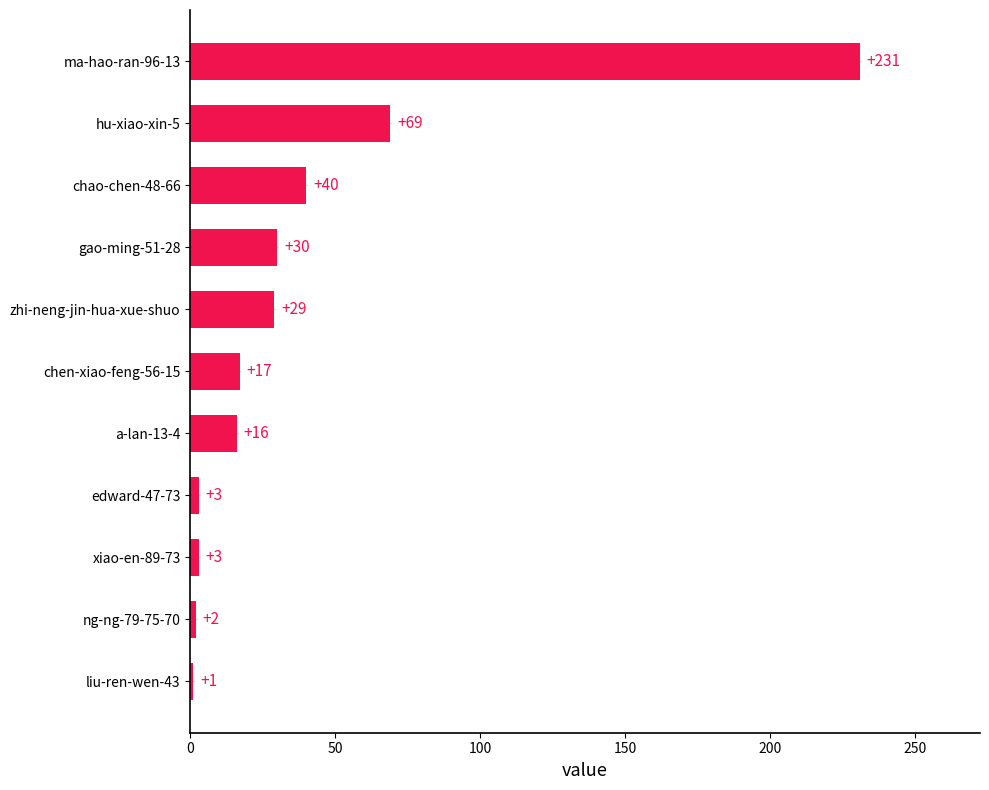

Reading bottom to top, what are all the values shown in this chart?

liu-ren-wen-43=1	ng-ng-79-75-70=2	xiao-en-89-73=3	edward-47-73=3	a-lan-13-4=16	chen-xiao-feng-56-15=17	zhi-neng-jin-hua-xue-shuo=29	gao-ming-51-28=30	chao-chen-48-66=40	hu-xiao-xin-5=69	ma-hao-ran-96-13=231